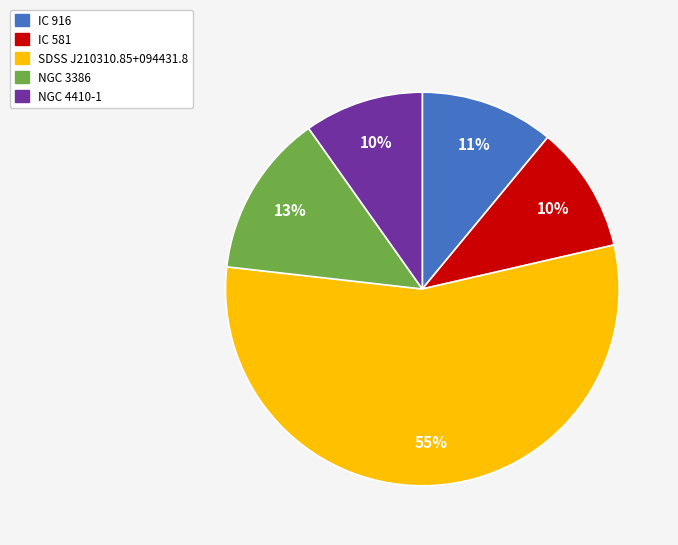

What percentage is the NGC 3386 slice, to the nearest percent?

13%